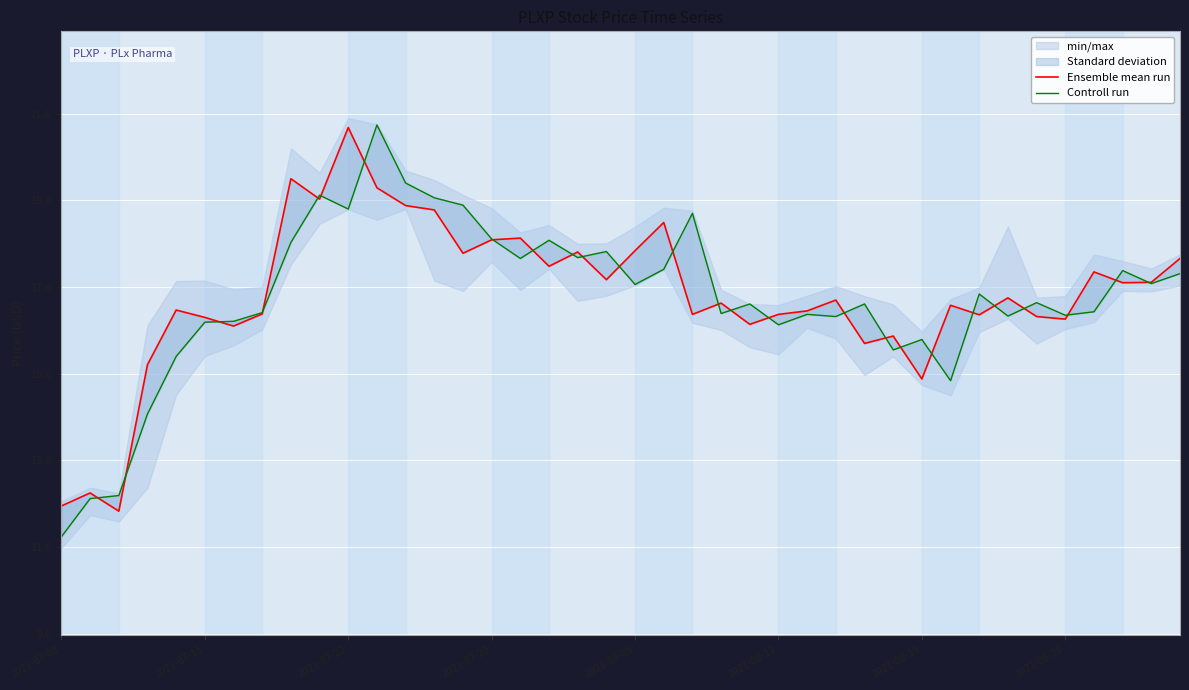

What is the spread (max minus min) of values at 23?

0.2